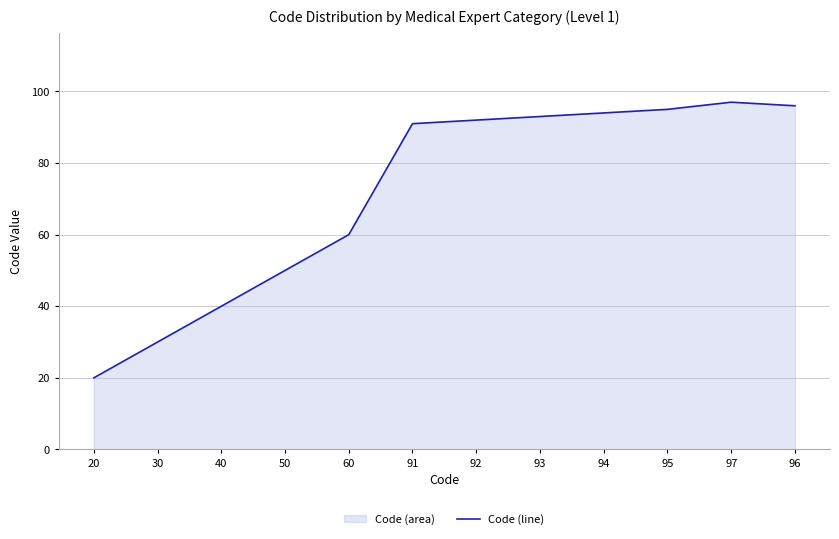

List the labels in order of value, largest first.

97, 96, 95, 94, 93, 92, 91, 60, 50, 40, 30, 20